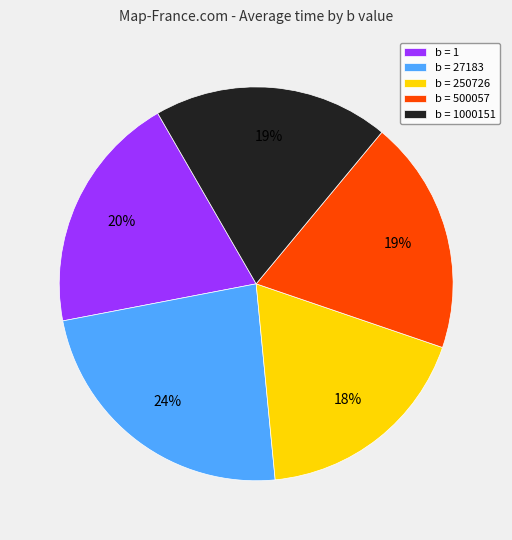

To the nearest percent, what is the average slice percentage?

20%